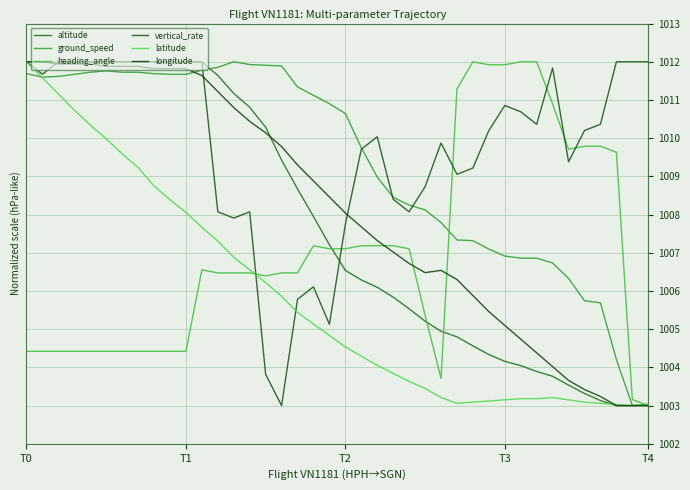

Is this an area chart (filled region under the line)?

No